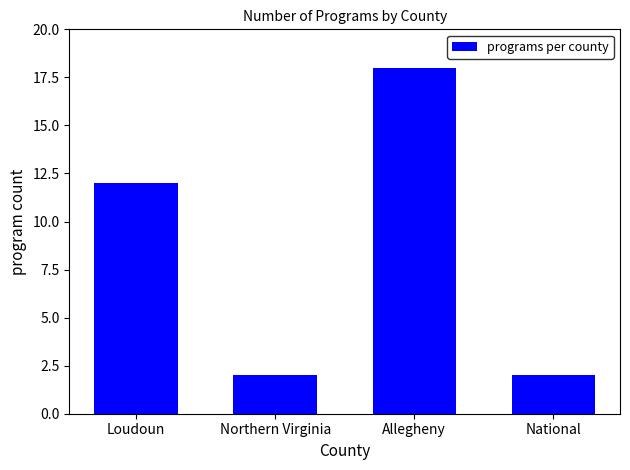

What is the maximum value shown in the chart?

18